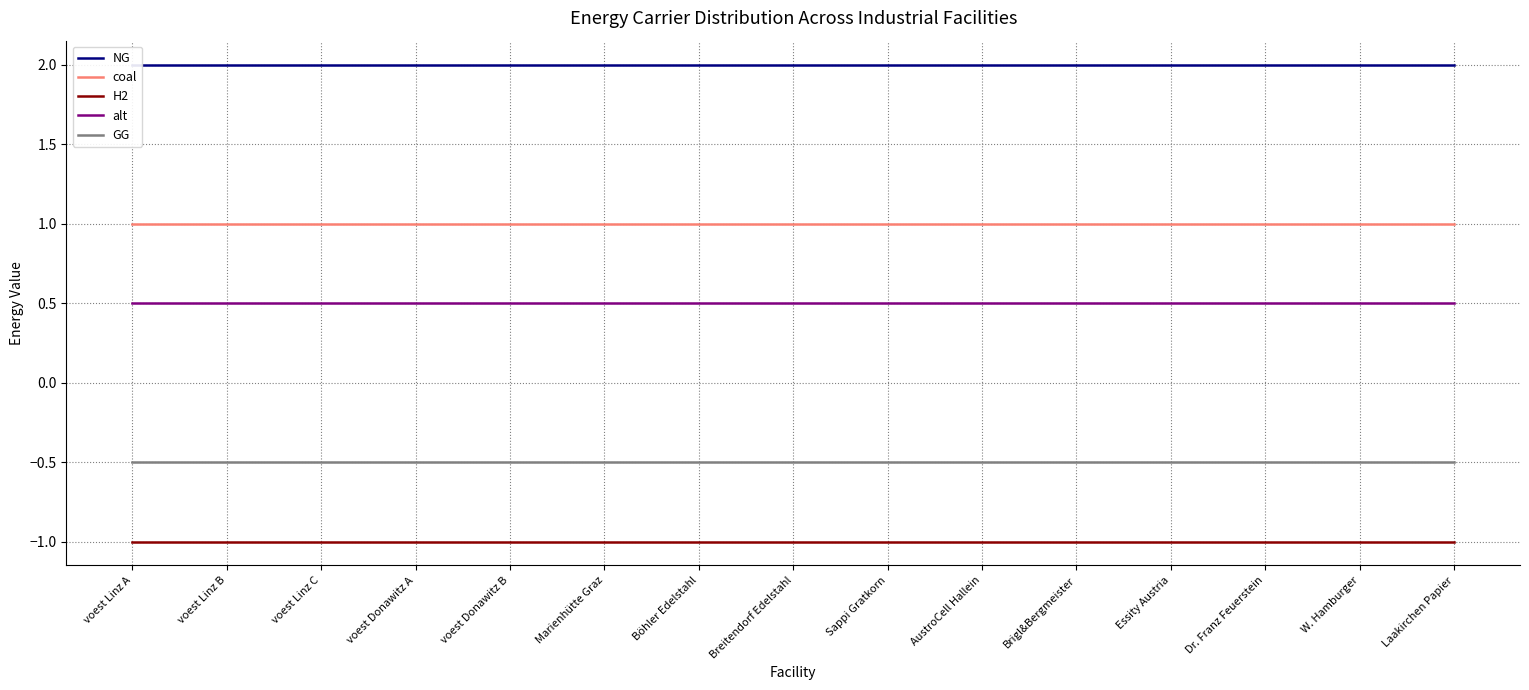

List the series in order of their peak value, lowest first.

H2, GG, alt, coal, NG